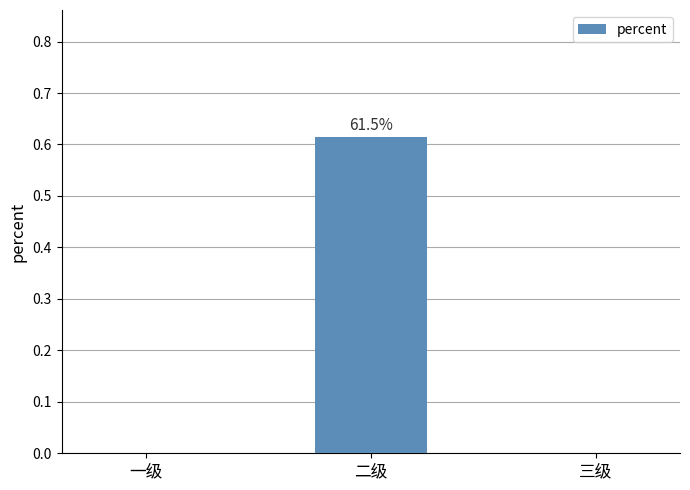

Between 三级 and 二级, which is larger?

二级